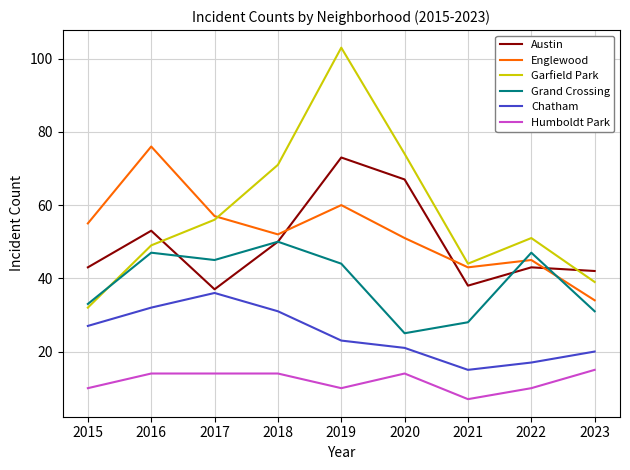

True or false: Austin and Garfield Park intersect in this chart.

True